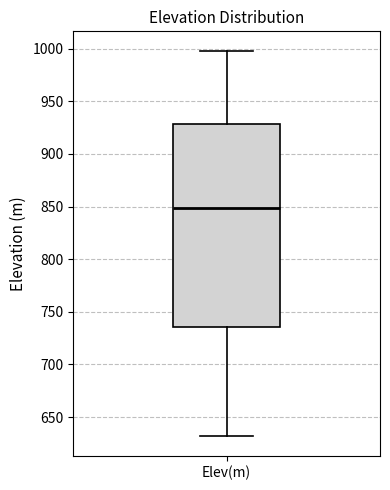

Read this box plot against the y-axis: the position of the median line, the range covered by the box, and the ends of both whiskers. The values are not printed on the chart, so give them approximately, as read against the axis.

median 850, box 735 to 930, whiskers 630 to 1000